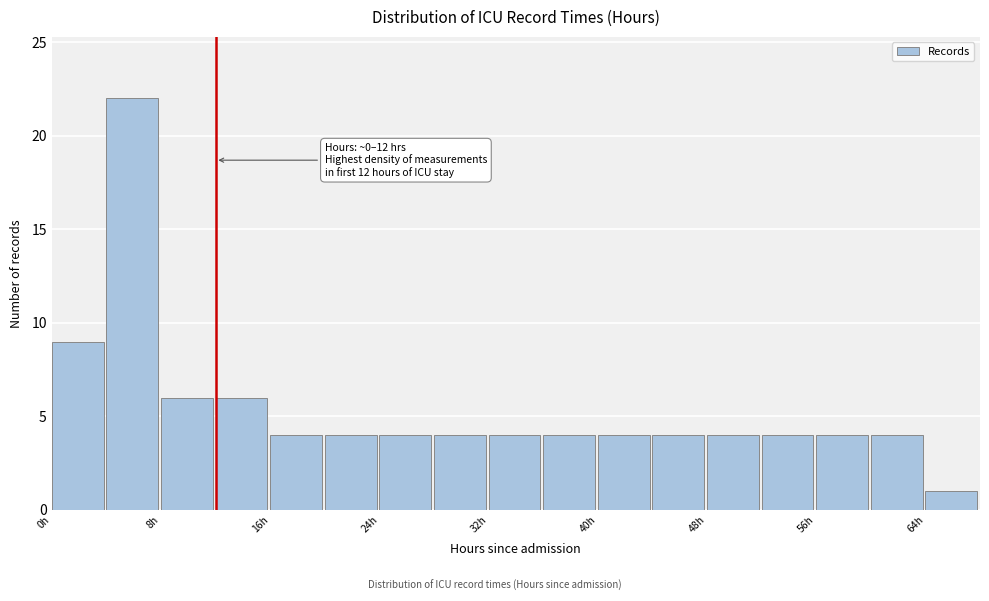

Which range on the x-axis has the tallest bar?

4 to 8